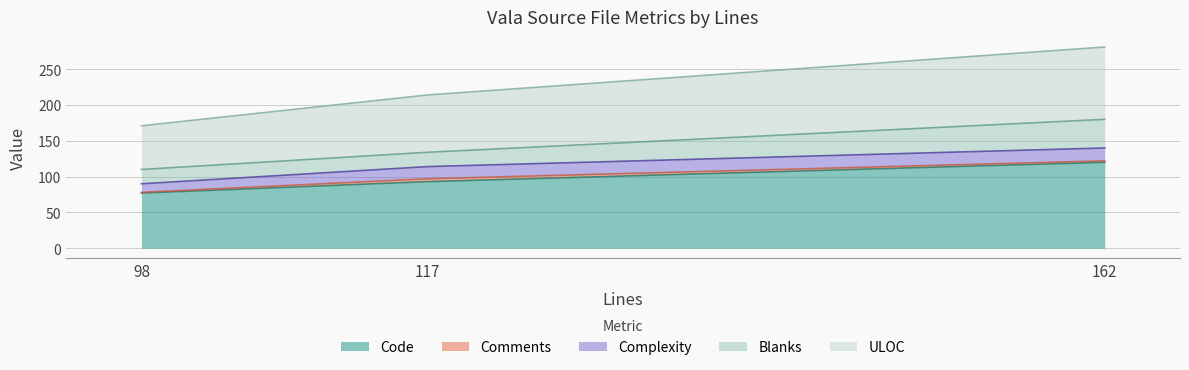

What is the average value of the Blanks series?

27